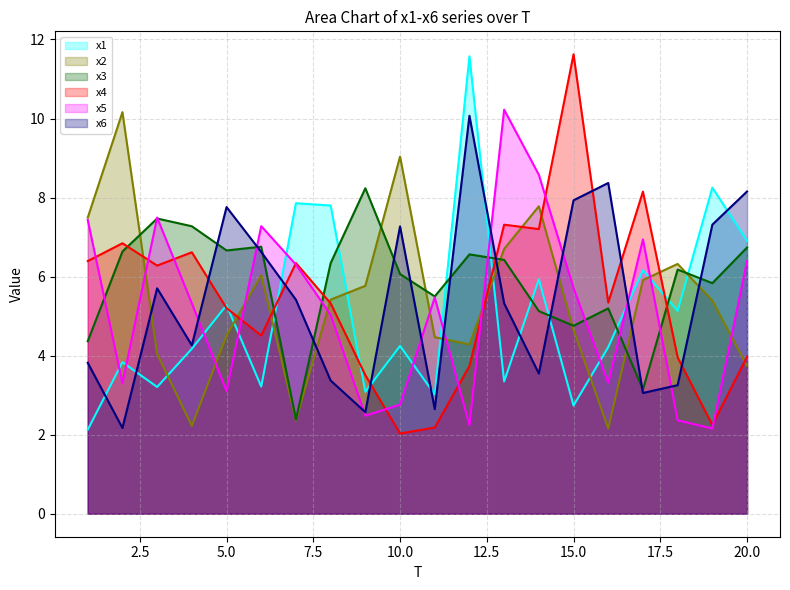

What is the difference between the highest and lowest values at 15.0?

8.9